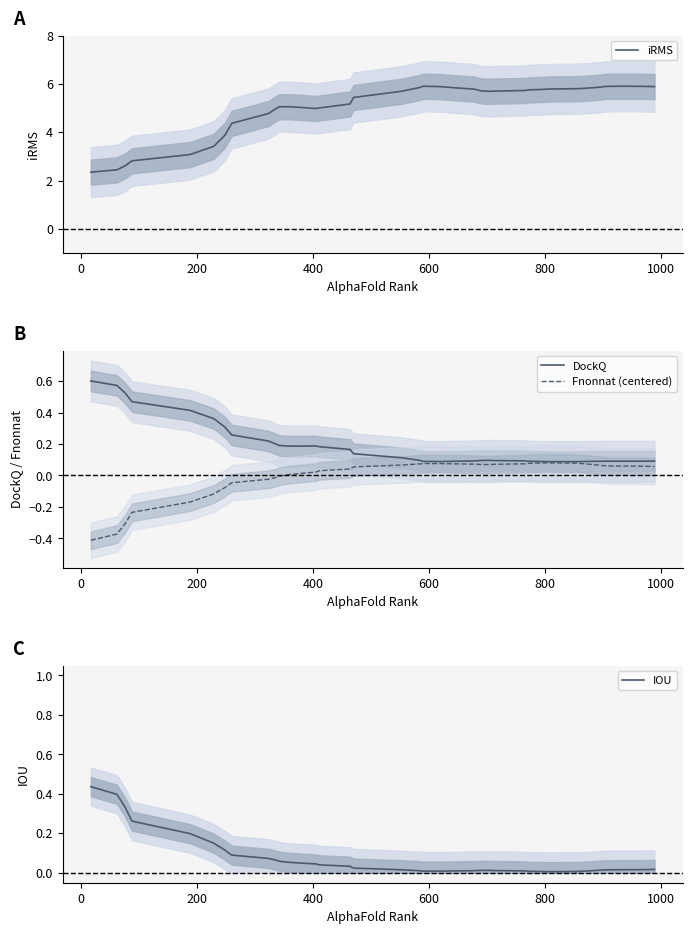

True or false: Fnonnat (centered) has a value of 0.0 at 13.

False